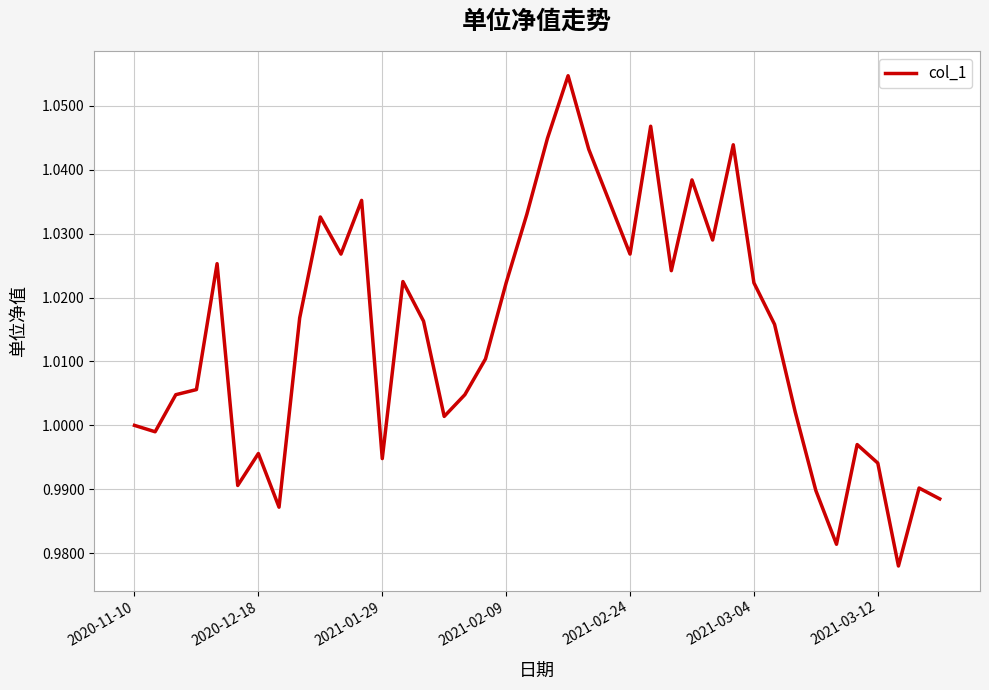

Does the chart display data point markers on the line(s)?

No